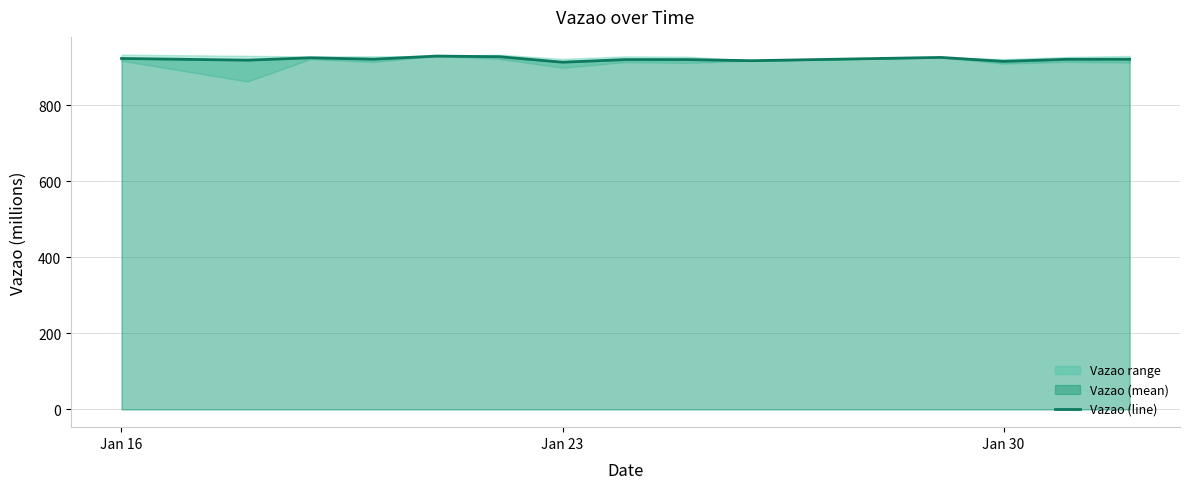

The value of Vazao (line) at Jan 23 is 618.4. True or false?

False